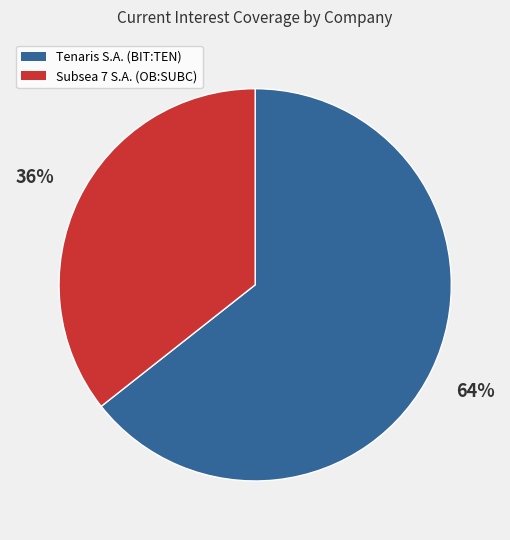

Is Subsea 7 S.A. (OB:SUBC) the majority of the pie?

No